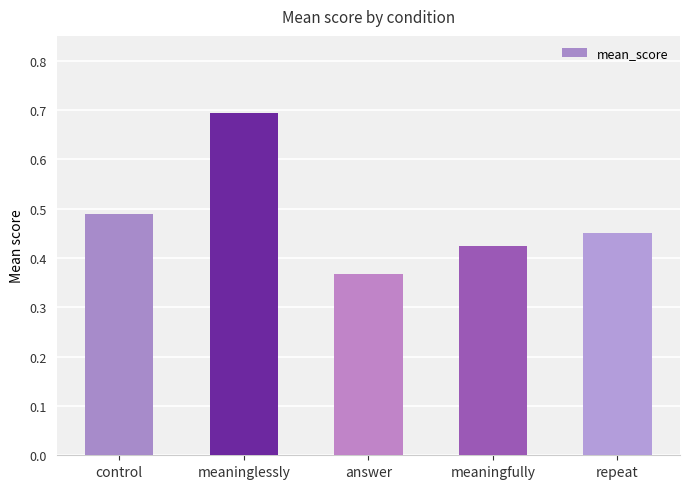

What value does the data have at meaninglessly?

0.7